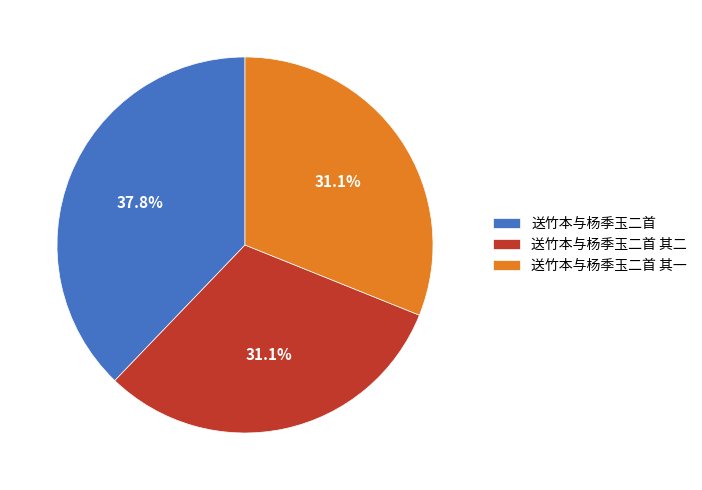

Which category has the biggest portion of the pie?

送竹本与杨季玉二首